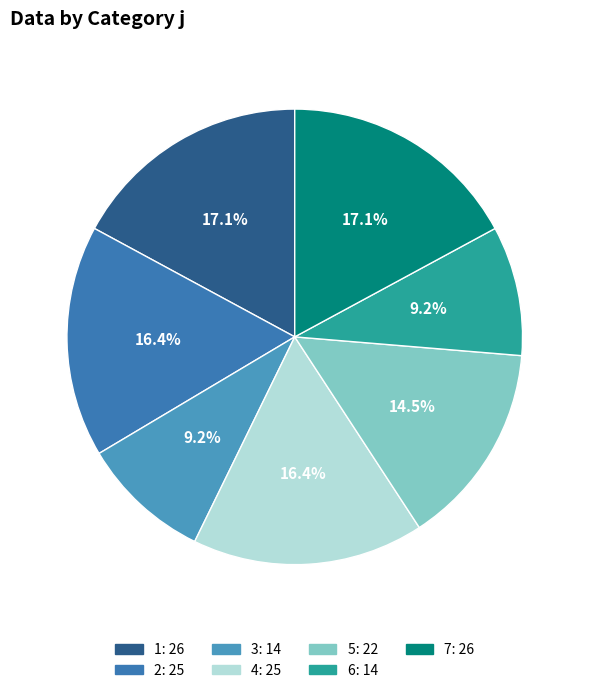

What percentage is the 6 slice, to the nearest percent?

9%